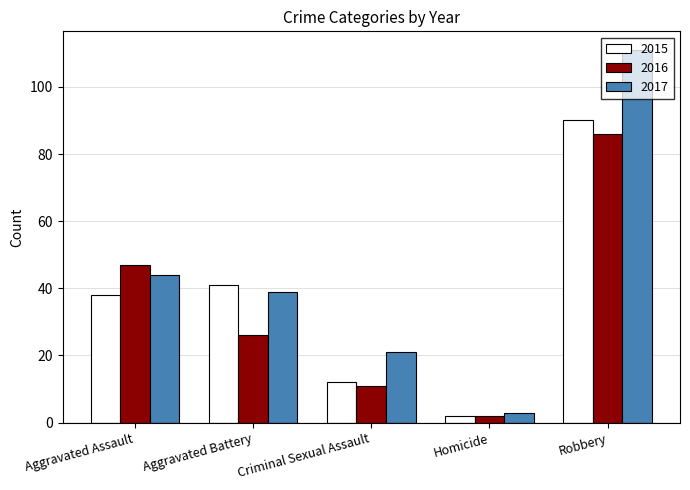

Does the chart contain stacked bars?

No